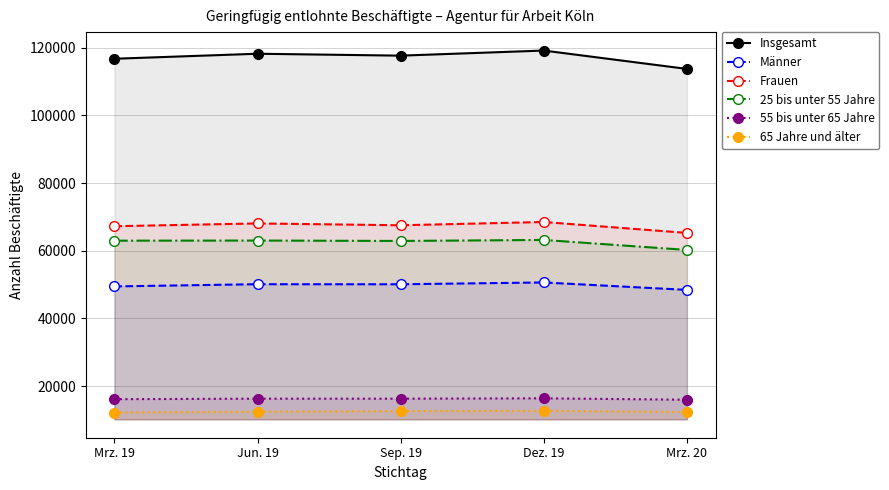

True or false: Insgesamt and 55 bis unter 65 Jahre cross at least once.

False